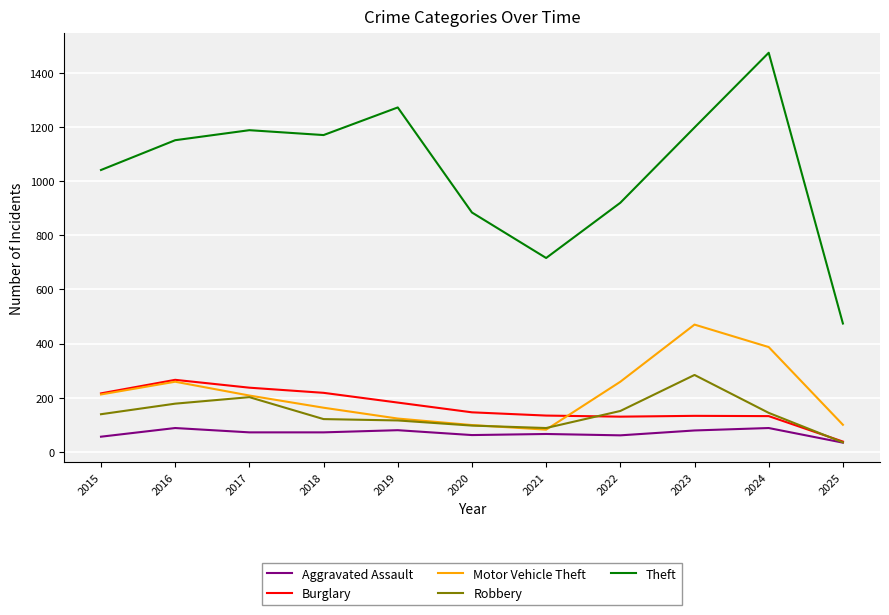

Between 2023 and 2025, which series saw the biggest shift?

Theft